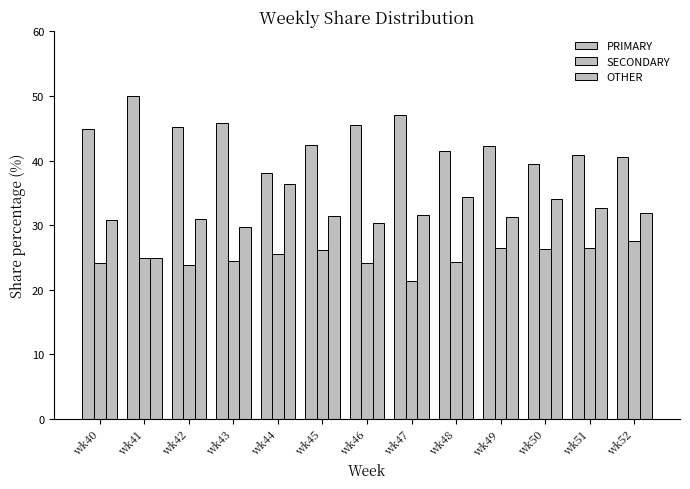

Are the bars grouped side by side (vs. stacked)?

Yes